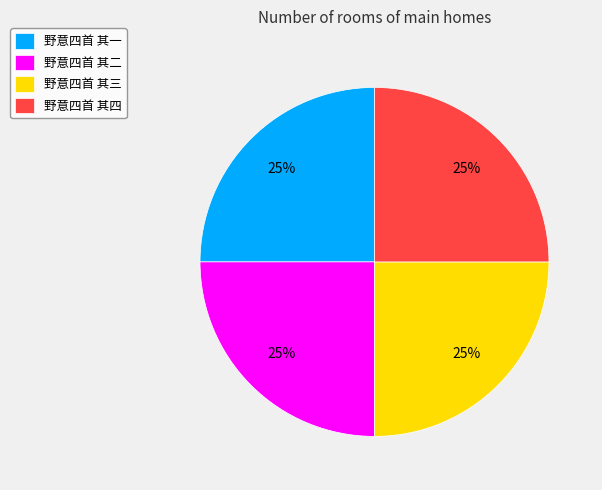

The 野意四首 其三 slice represents 37% of the pie. True or false?

False